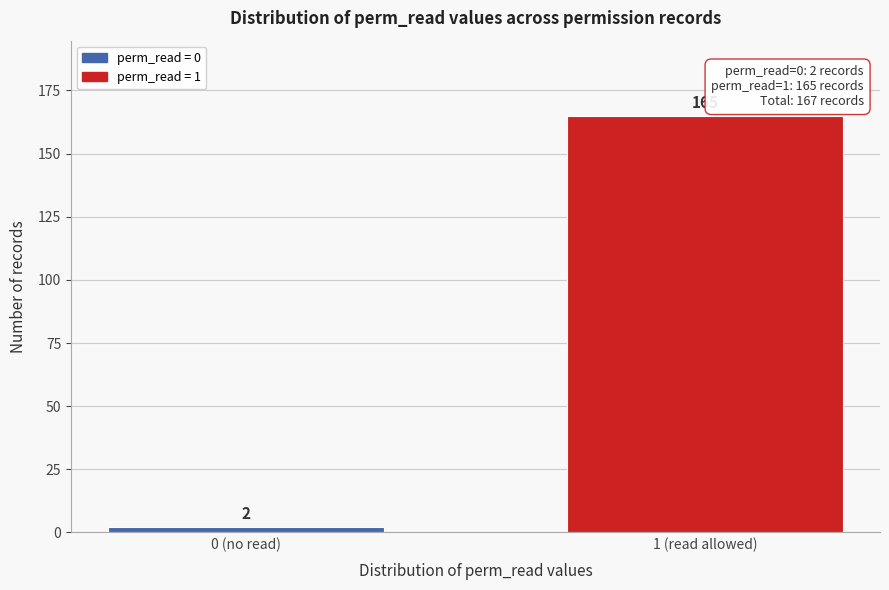

Reading left to right, what are all the values shown in this chart?

0 (no read)=2	1 (read allowed)=165